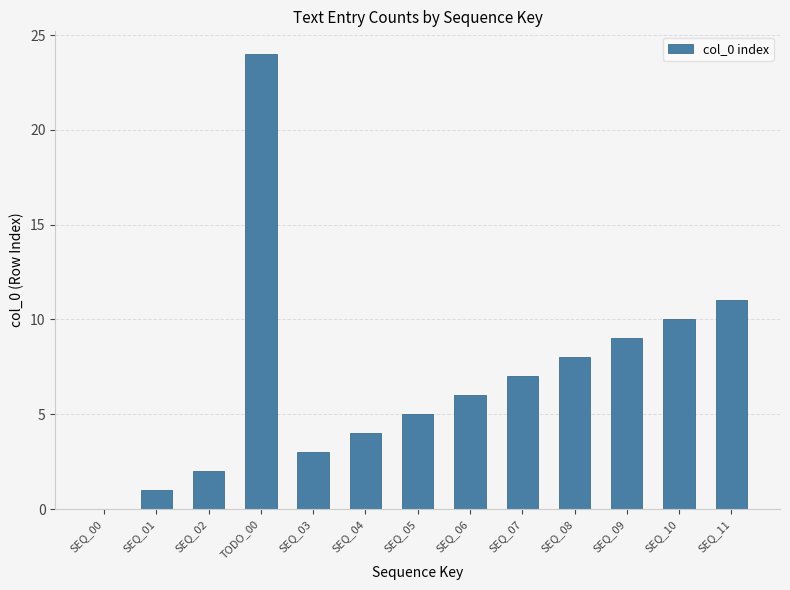

How many data points does each series have?

13